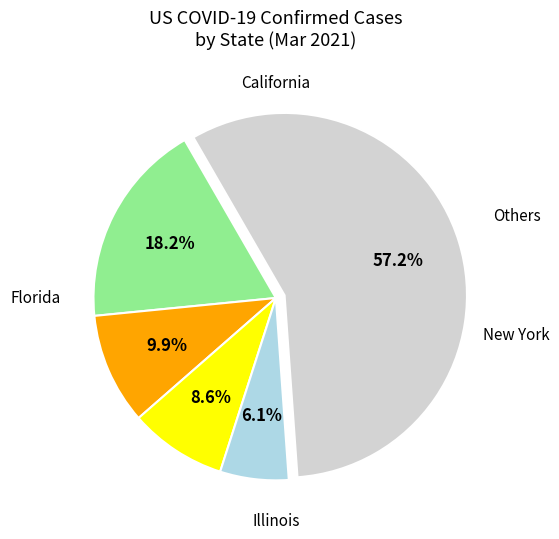

Is there any slice that represents more than half of the pie?

Yes